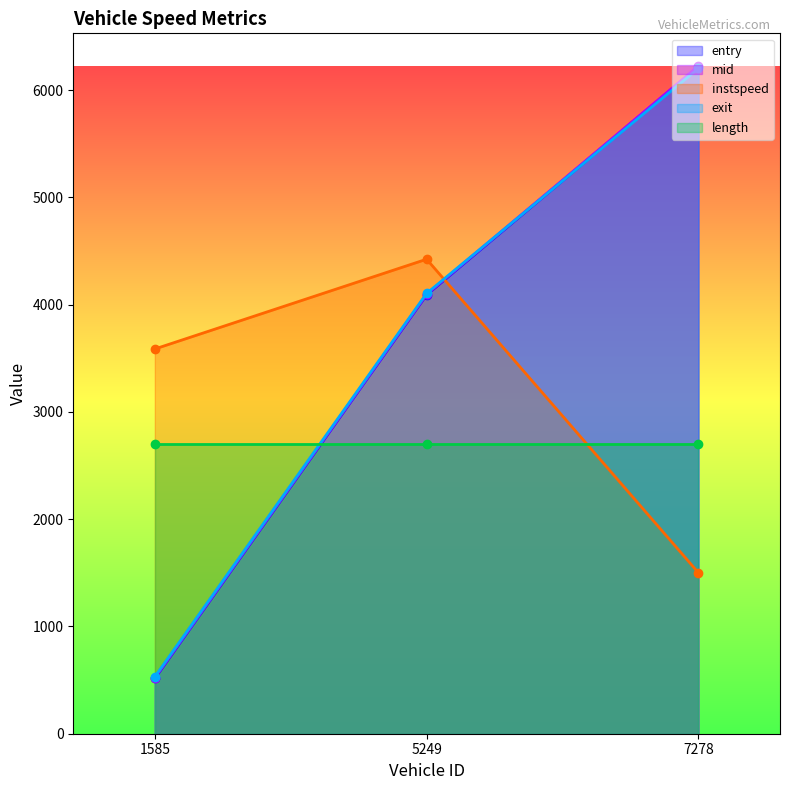

How many data points in instspeed are less than 3586?

1